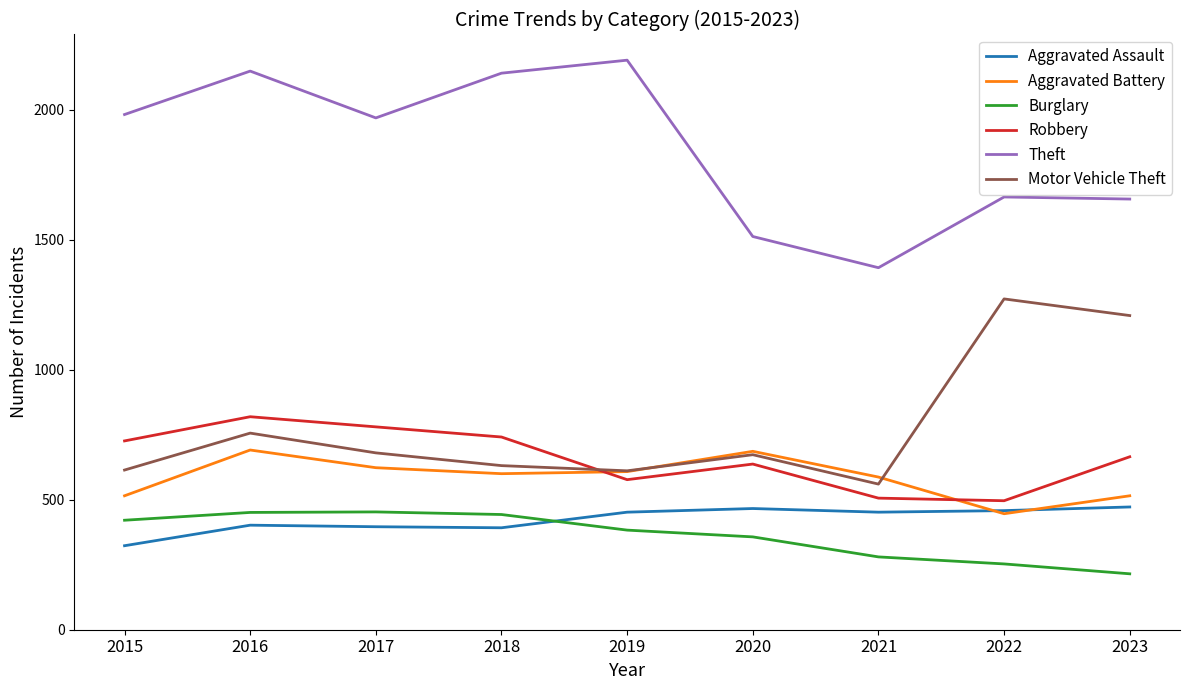

True or false: Robbery has more than 2 points higher than both neighbors.

False